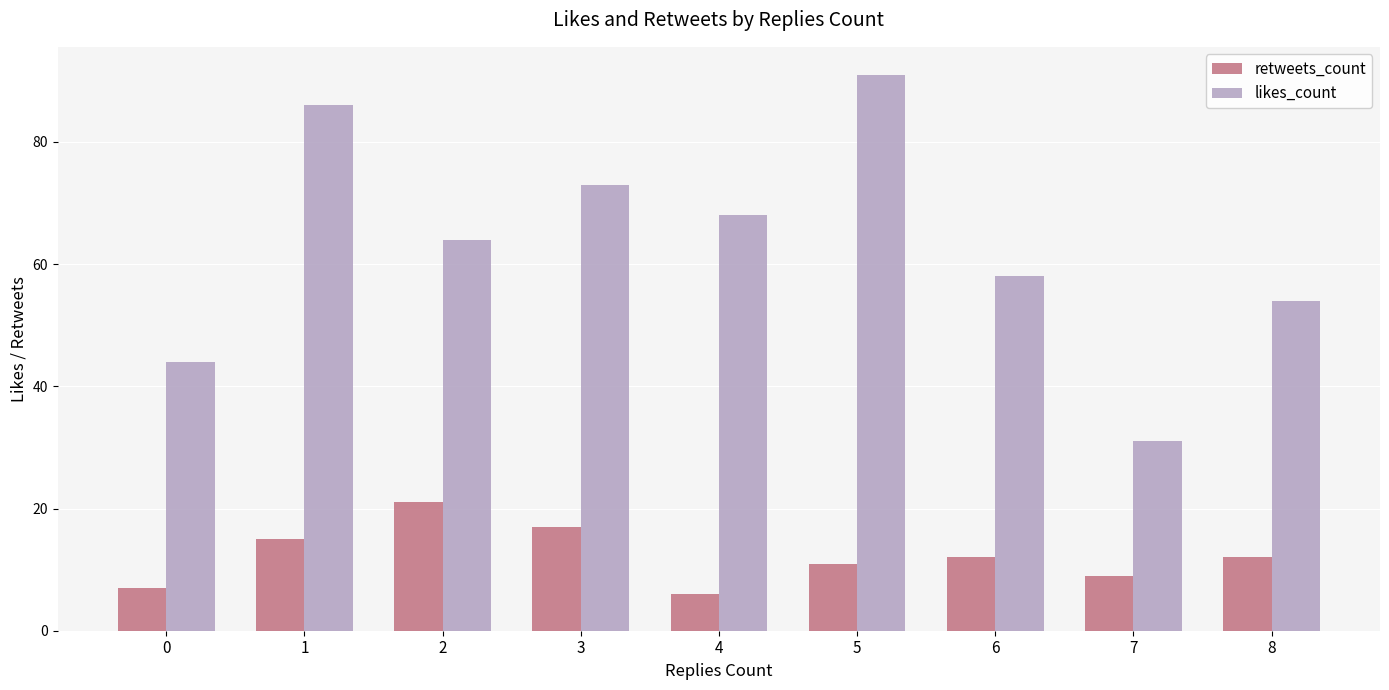

Reading right to left, transcribe all the data shown in this chart.

retweets_count: 8=12	7=9	6=12	5=11	4=6	3=17	2=21	1=15	0=7
likes_count: 8=54	7=31	6=58	5=91	4=68	3=73	2=64	1=86	0=44